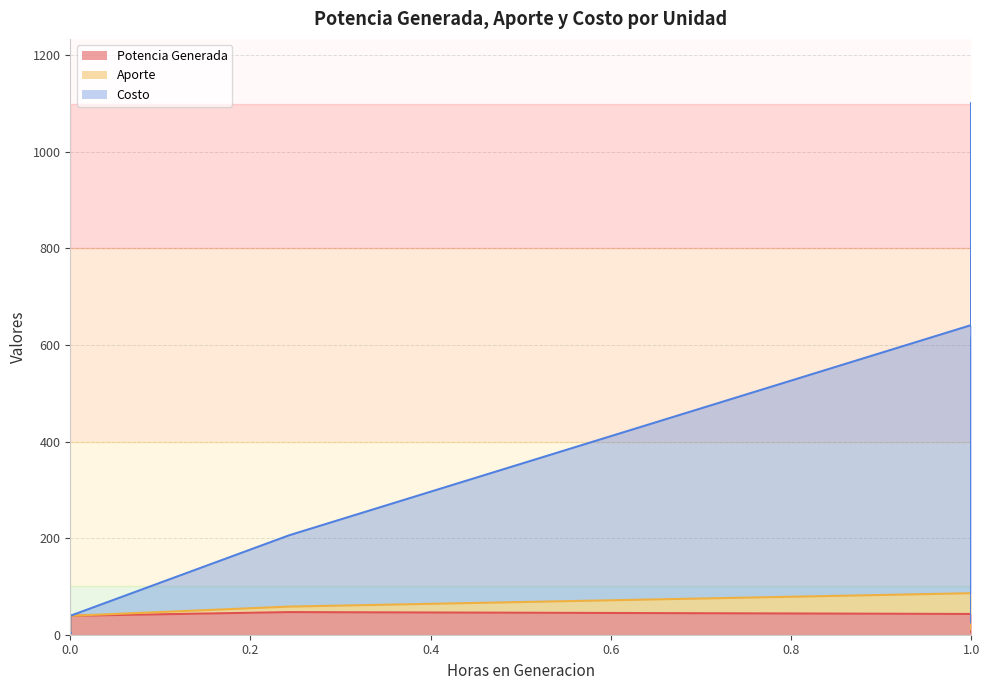

True or false: Potencia Generada and Aporte intersect in this chart.

False